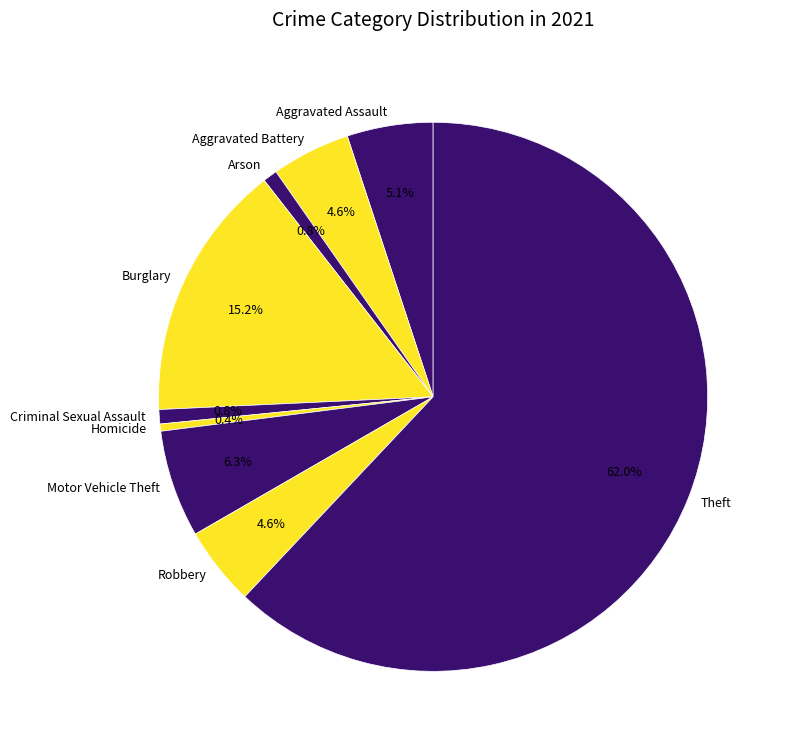

How many slices are in this pie chart?

9